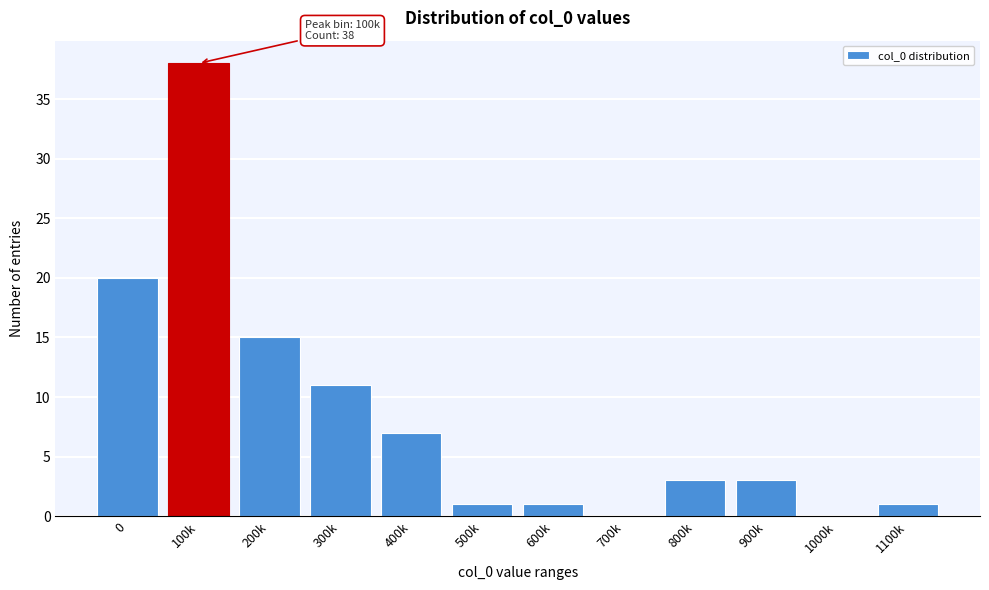

Reading right to left, list all the values displayed in this chart.

1100k=1	1000k=0	900k=3	800k=3	700k=0	600k=1	500k=1	400k=7	300k=11	200k=15	100k=38	0=20